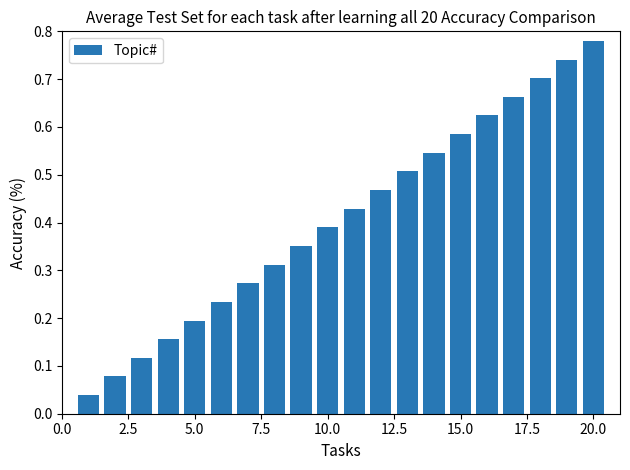

What is the sum of all values?

8.2